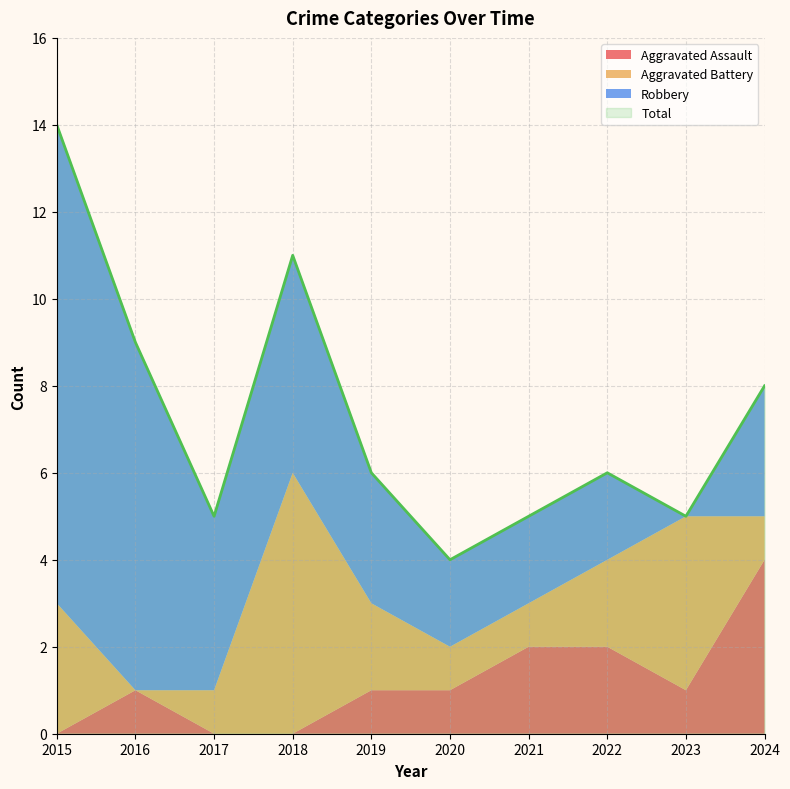

Rank the categories by Aggravated Battery value from highest to lowest.

2018, 2023, 2015, 2019, 2022, 2017, 2020, 2021, 2024, 2016